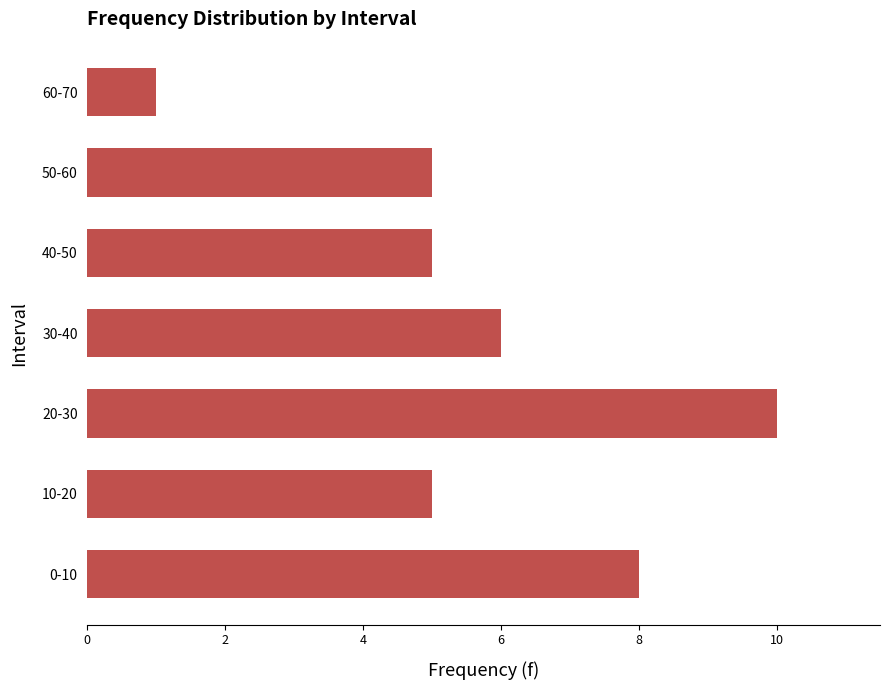

What is the difference between the maximum and second lowest values?

5